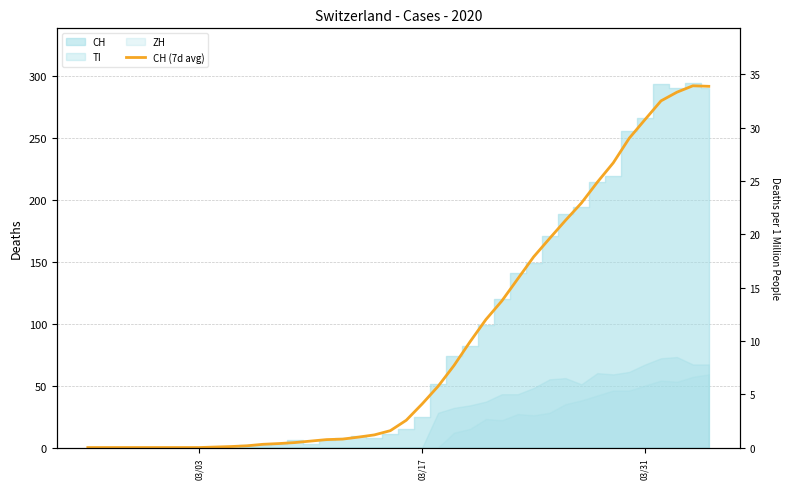

How many data points are above 22?

19